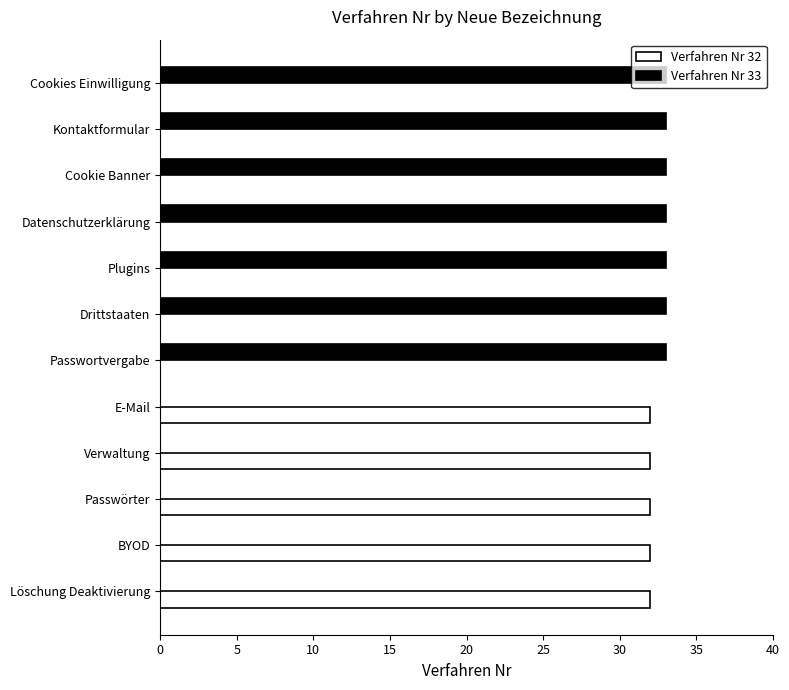

Is the value of Verfahren Nr 33 at Kontaktformular greater than the value of Verfahren Nr 32 at Verwaltung?

Yes